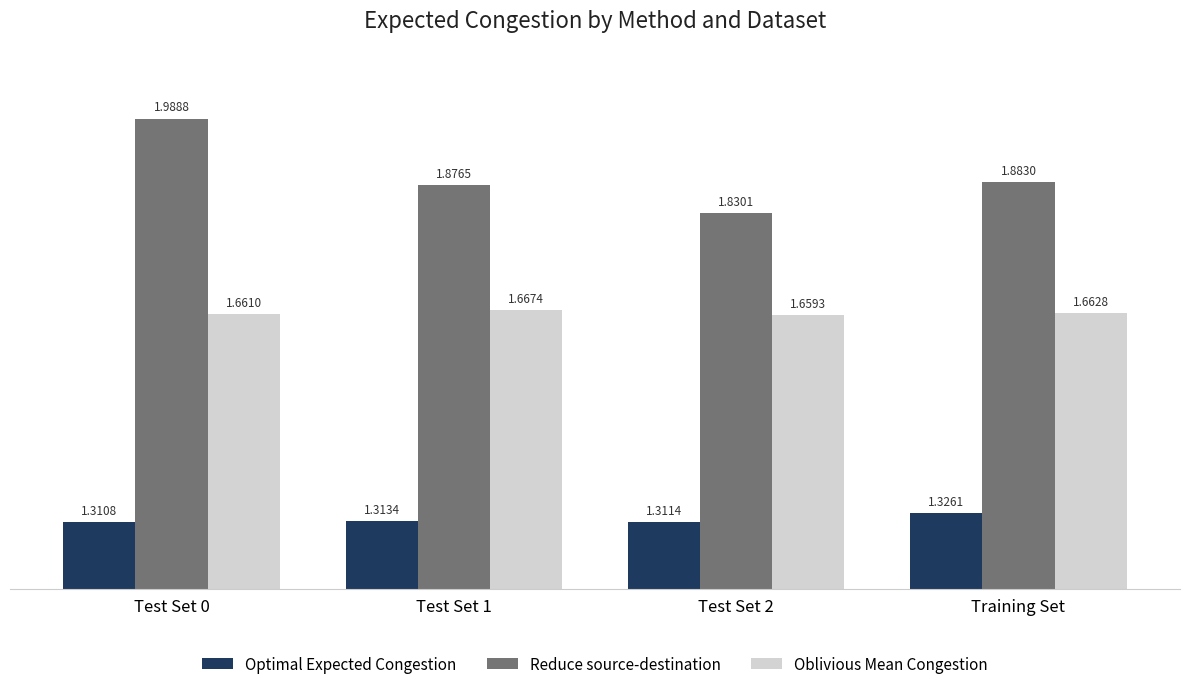

Which category has the highest value in the Optimal Expected Congestion series?

Training Set